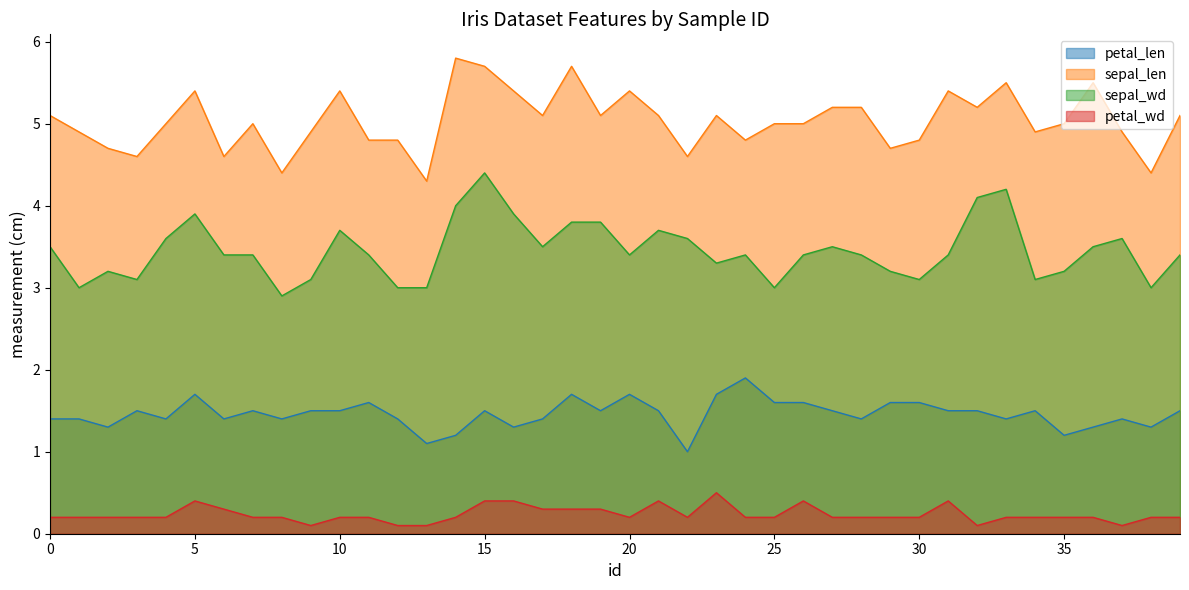

List the series in order of their overall mean, lowest first.

petal_wd, petal_len, sepal_wd, sepal_len